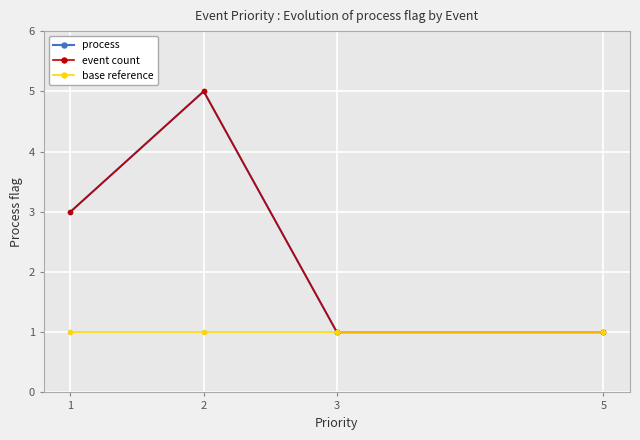

Is this an area chart (filled region under the line)?

No